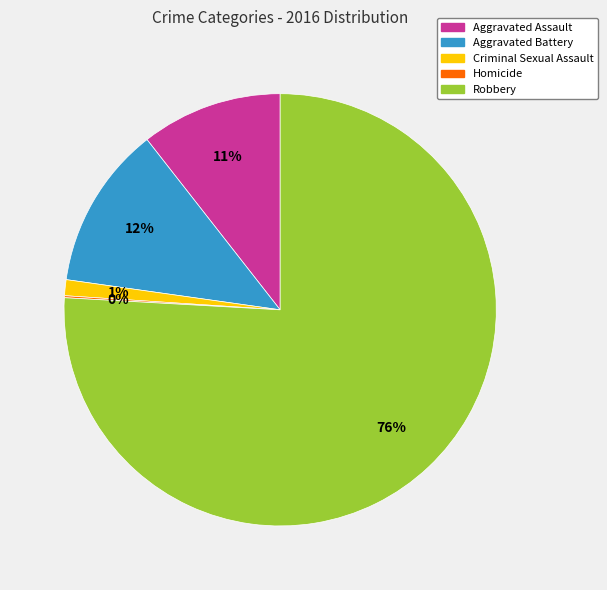

Which has a higher value, Robbery or Aggravated Battery?

Robbery